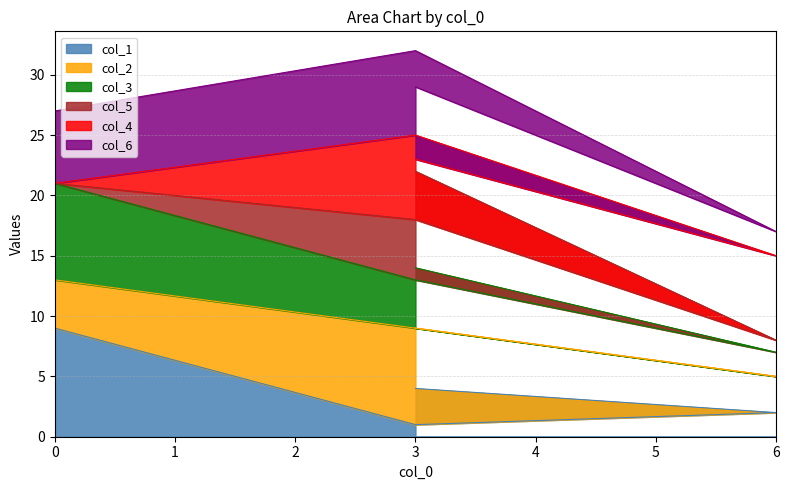

Where is col_1 nearest to the value 5?

3